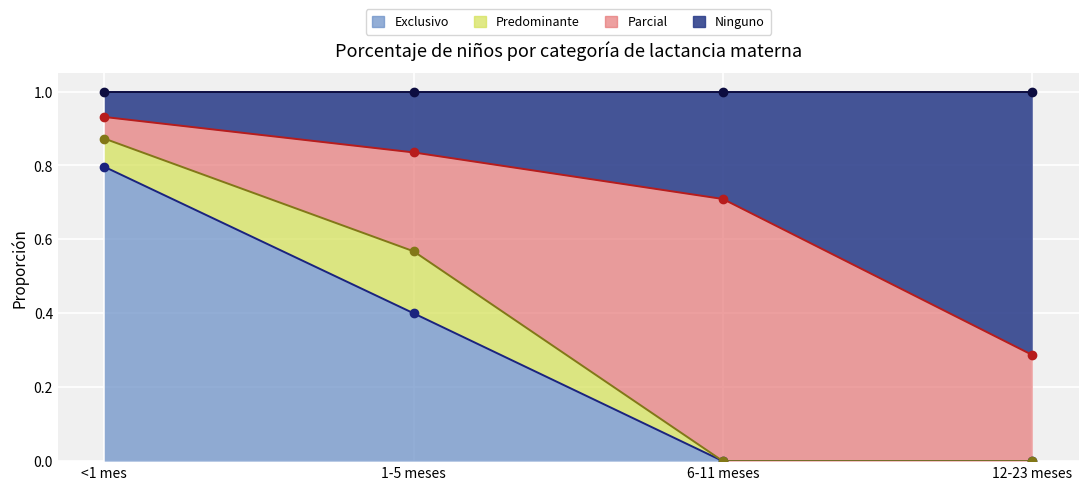

Which series has the largest range (max minus min)?

Exclusivo